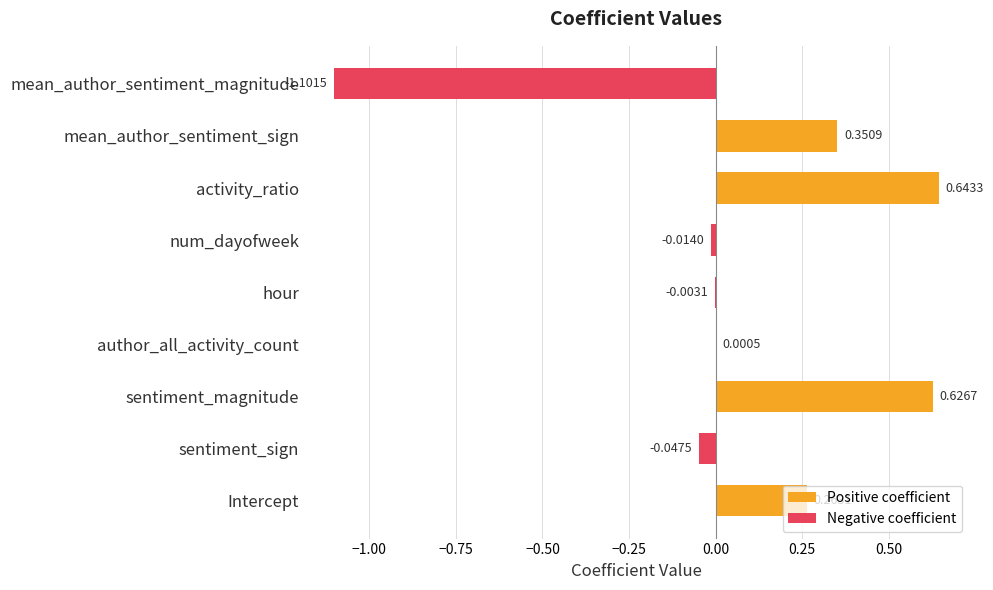

Reading left to right, extract all data points from this chart.

Positive coefficient: 0.3	0.0	0.6	0.0	0.0	0.0	0.6	0.4	0.0
Negative coefficient: 0.0	-0.0	0.0	0.0	-0.0	-0.0	0.0	0.0	-1.1